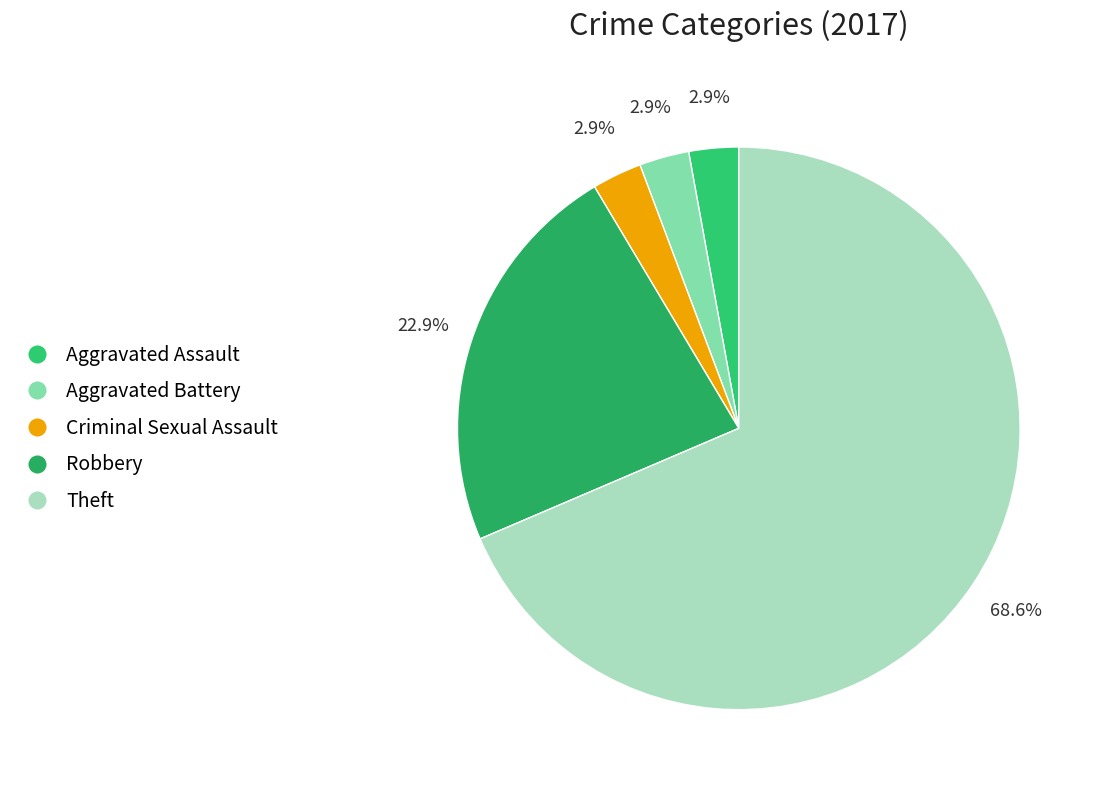

Which category has the biggest portion of the pie?

Theft